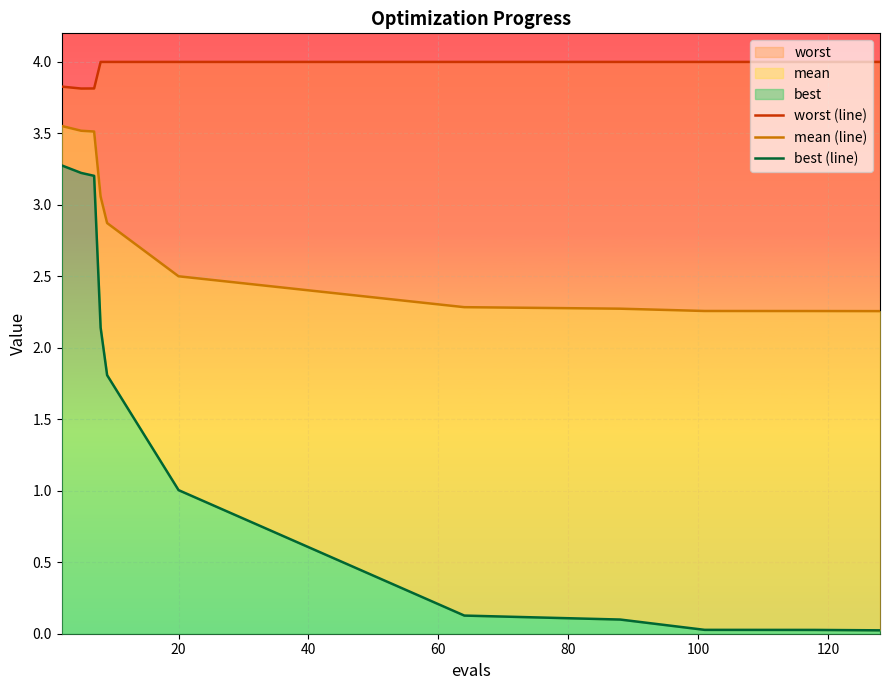

Reading right to left, list all the values displayed in this chart.

worst (line): 4.0	4.0	4.0	4.0	4.0	4.0	4.0	4.0	3.8	3.8	3.8
mean (line): 2.3	2.3	2.3	2.3	2.3	2.5	2.9	3.1	3.5	3.5	3.6
best (line): 0.0	0.0	0.0	0.1	0.1	1.0	1.8	2.1	3.2	3.2	3.3